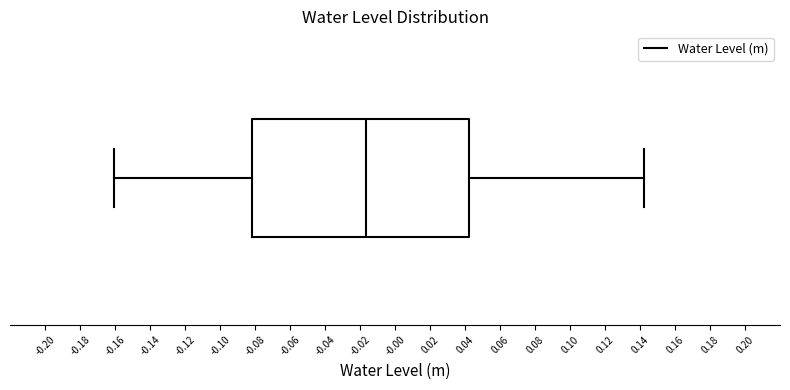

Transcribe this box plot: give where the median line is, the range the box spans, and where the two whiskers end, as read against the x-axis. The values are not printed on the chart, so give them approximately, as read against the axis.

median -0.016, box -0.082 to 0.042, whiskers -0.160 to 0.142